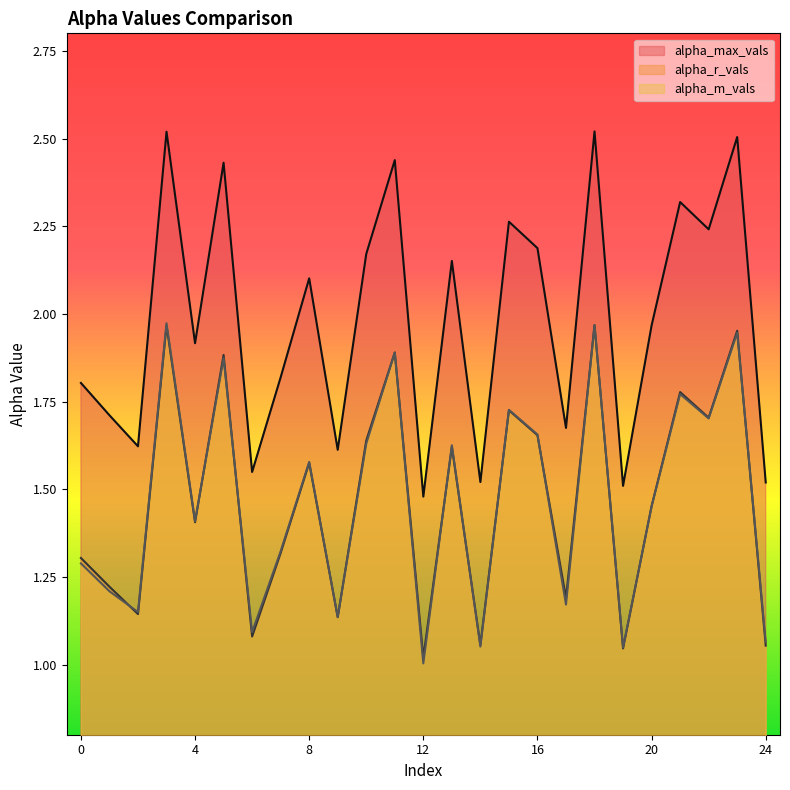

Which category has the highest value across all series?

18